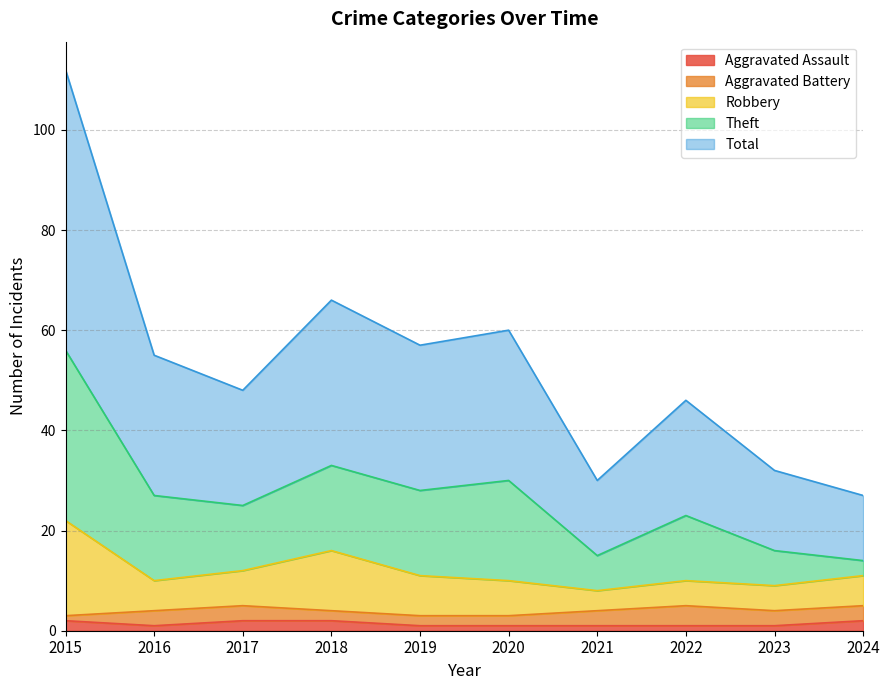

Does the chart display data point markers on the line(s)?

No